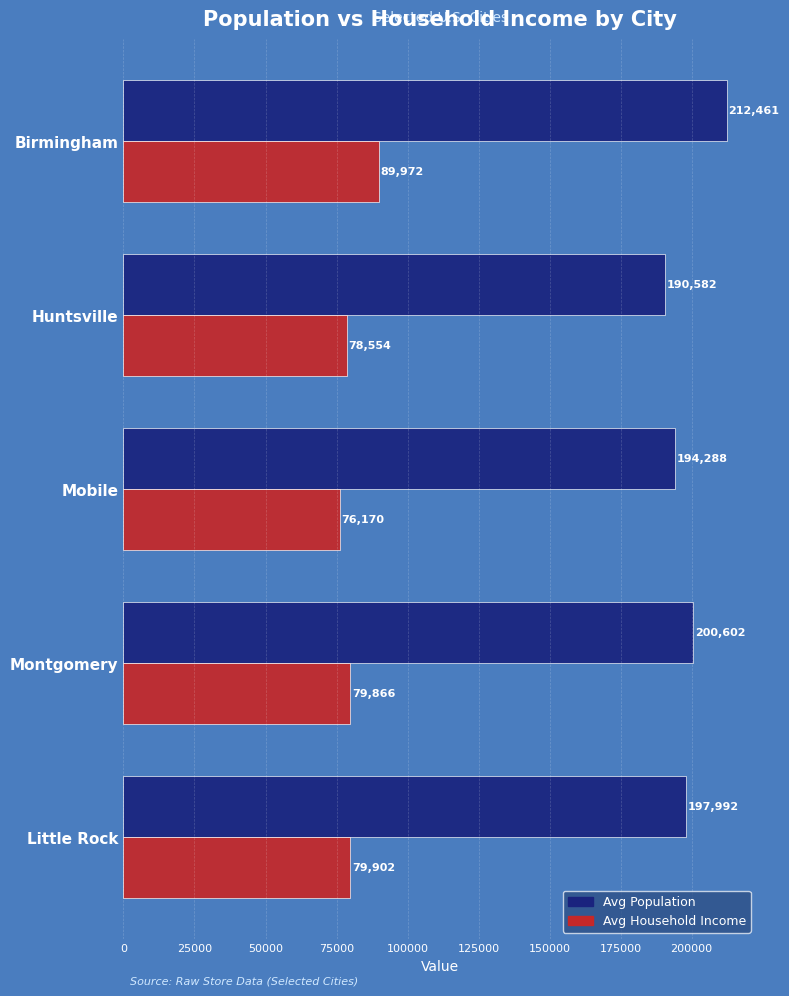

Rank the categories by Avg Household Income value from highest to lowest.

Birmingham, Little Rock, Montgomery, Huntsville, Mobile